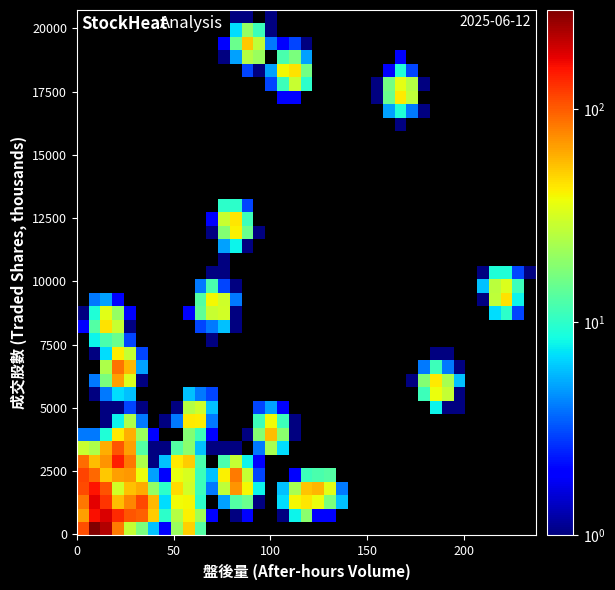

At how many categories does at least one series exceed 70?

7